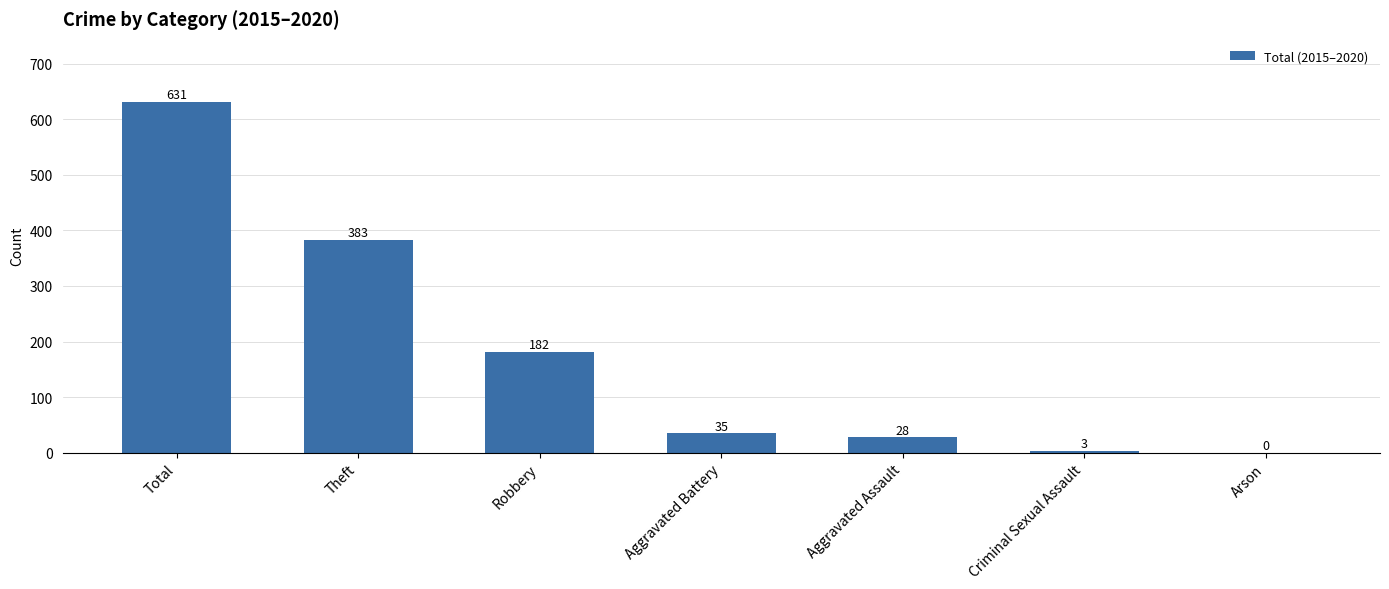

Which label corresponds to the largest value in the chart?

Total